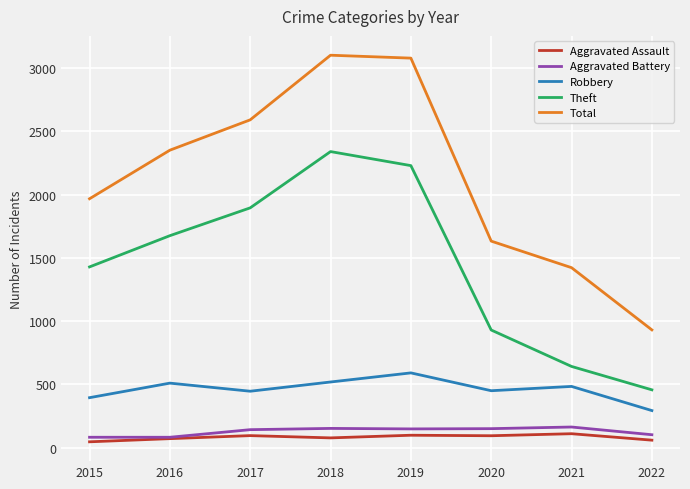

True or false: Robbery has a value of 480 at 2022.

False